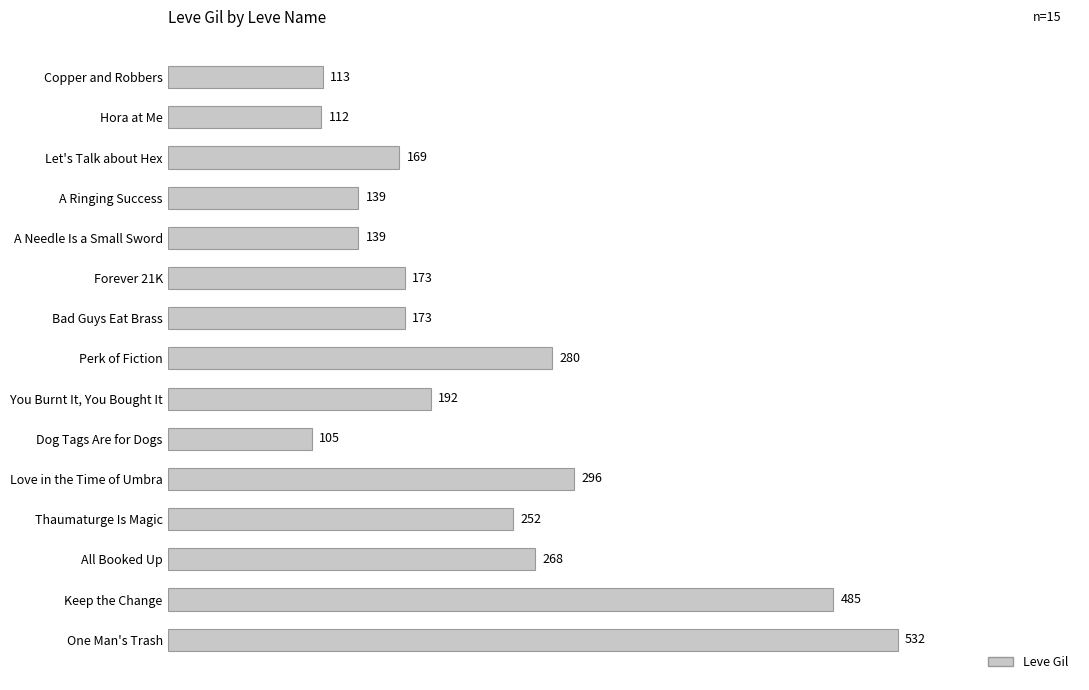

What is the difference between the second highest and second lowest values?

373